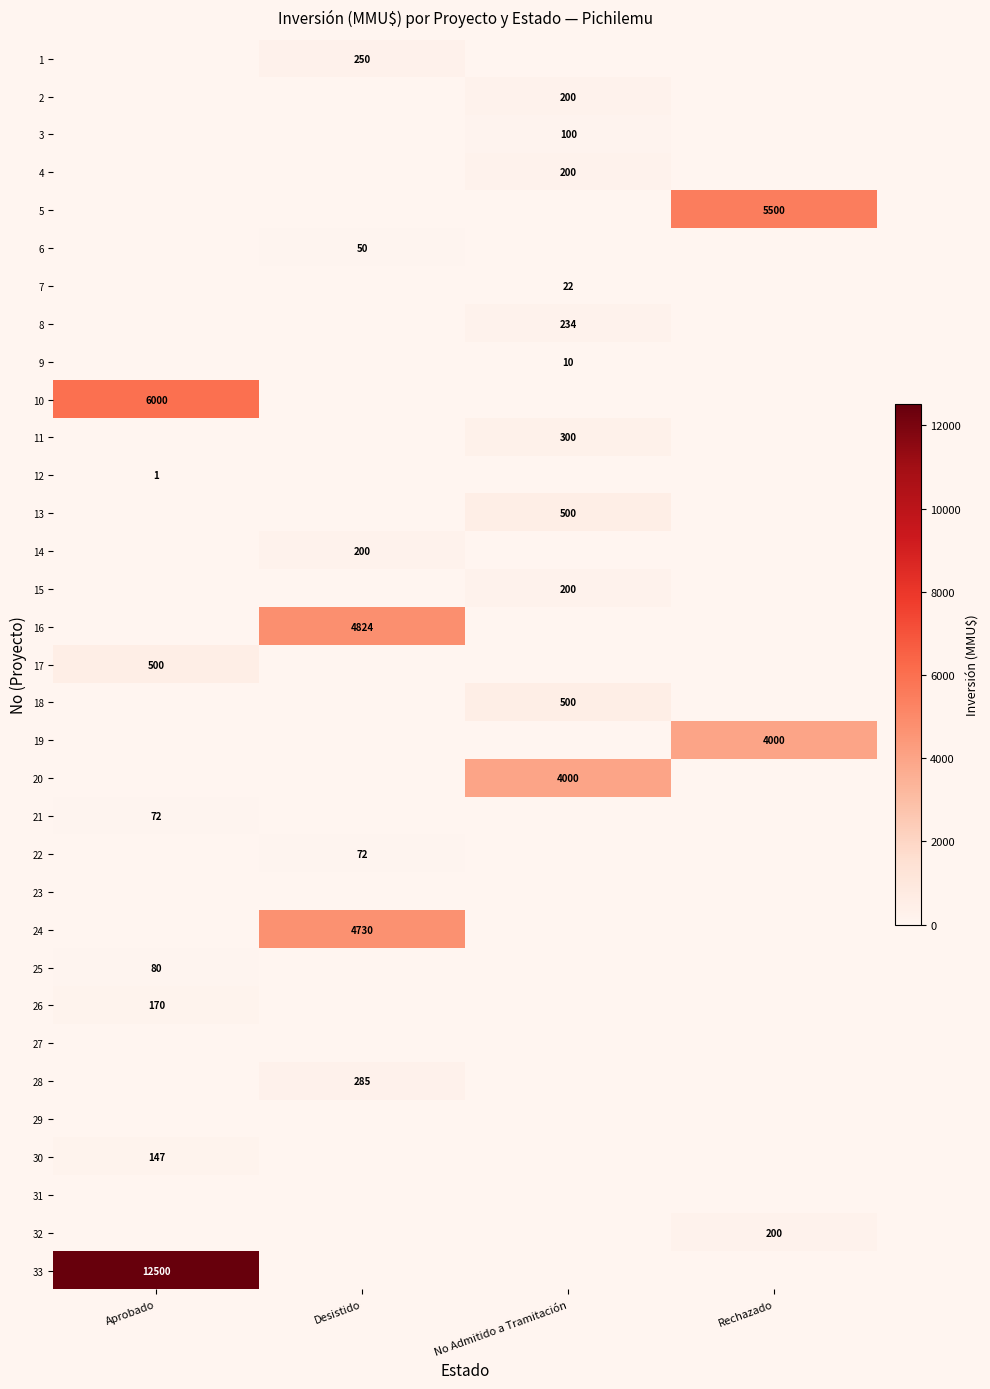

The 19 series shows 1086 at Rechazado. True or false?

False